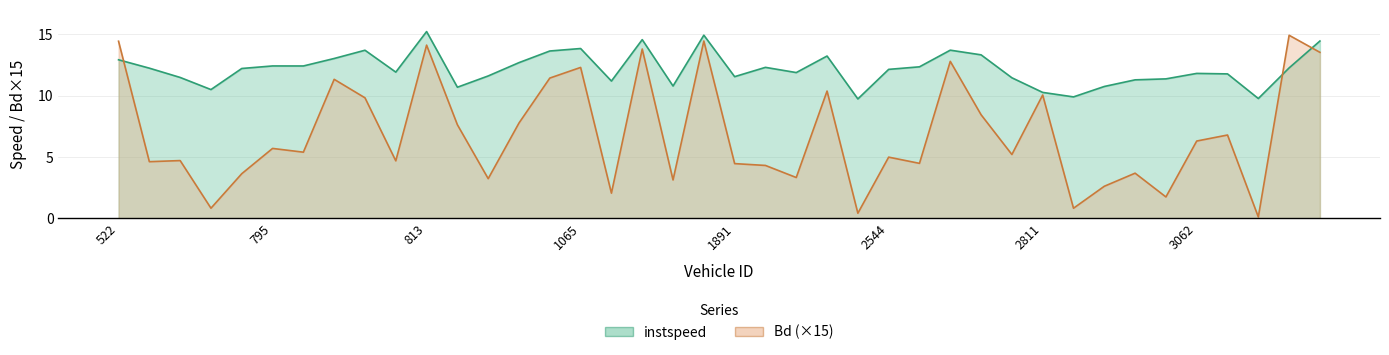

Which category has the highest value in the instspeed series?

813.0